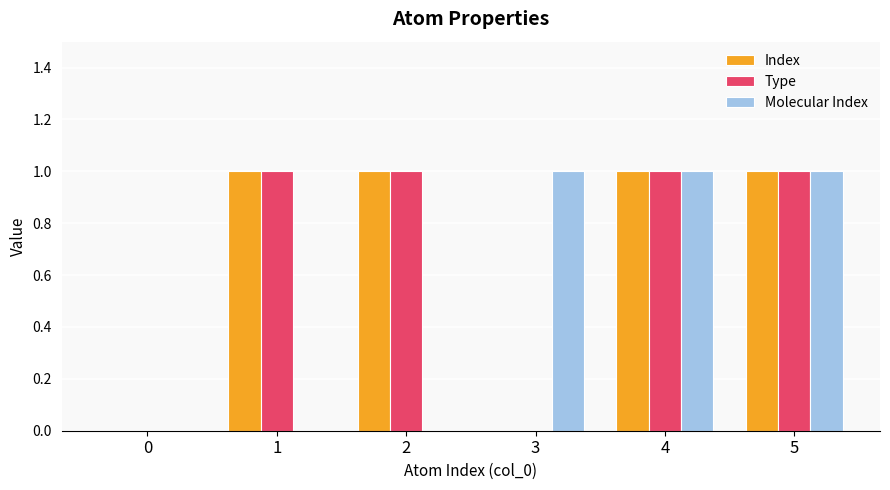

What is the sum of all Type values?

4